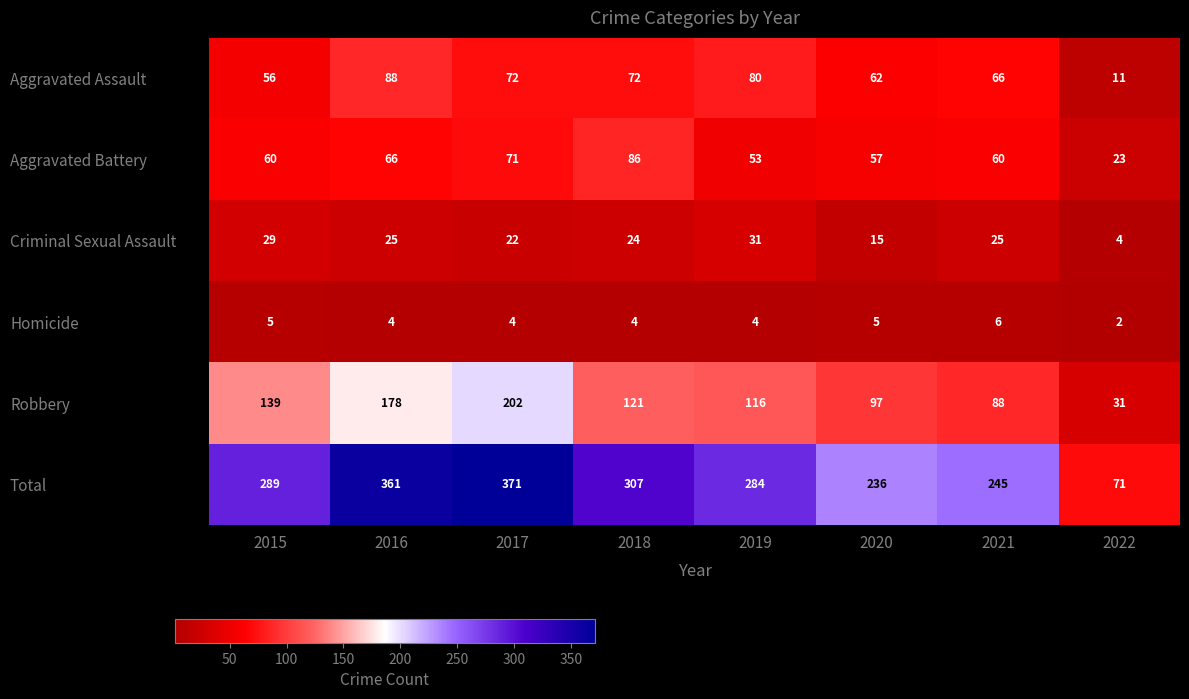

What is the spread (max minus min) of values at 2022?

69